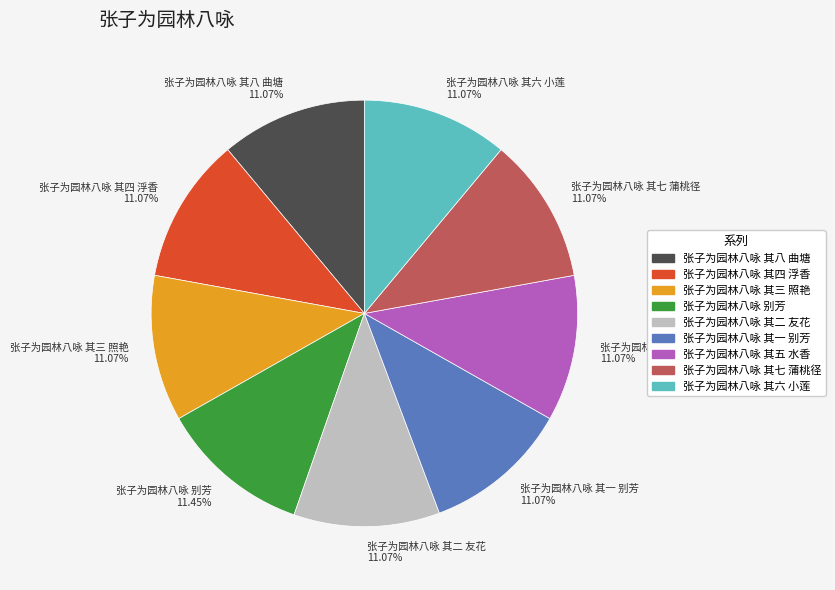

Does 张子为园林八咏 其七 蒲桃径 represent more than half of the total?

No